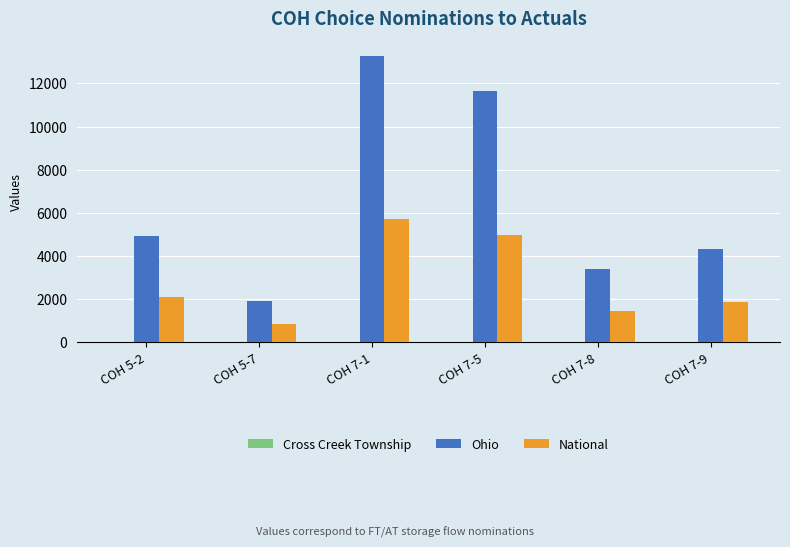

The value of Ohio at COH 5-2 is 8166. True or false?

False